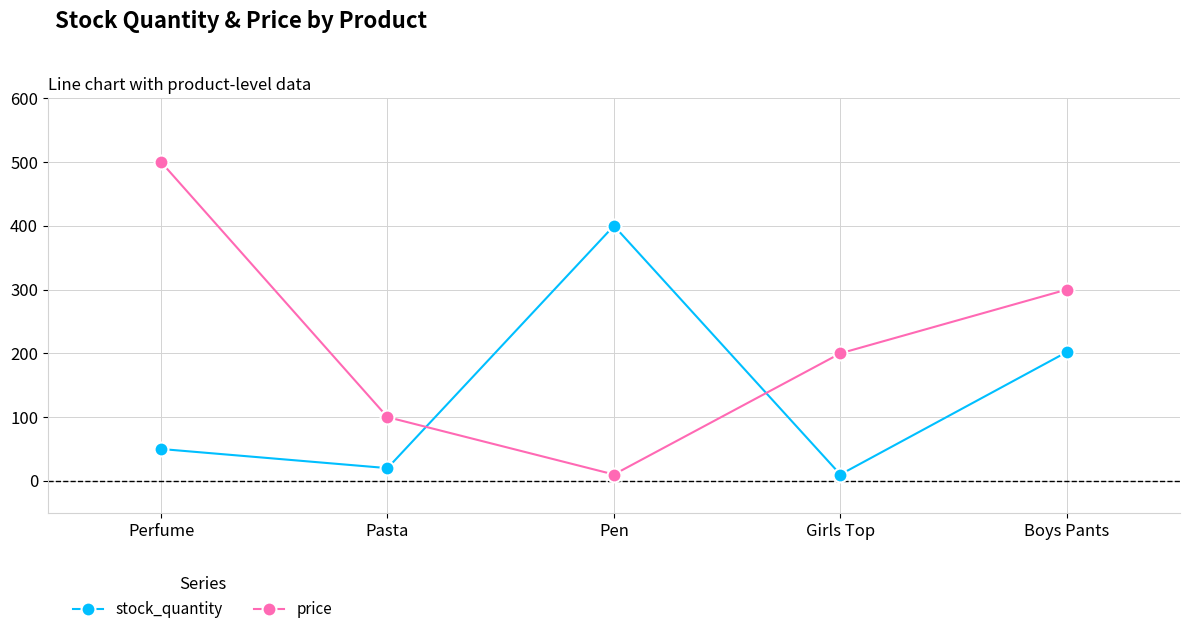

What is the difference between the maximum and minimum values in the price series?

490